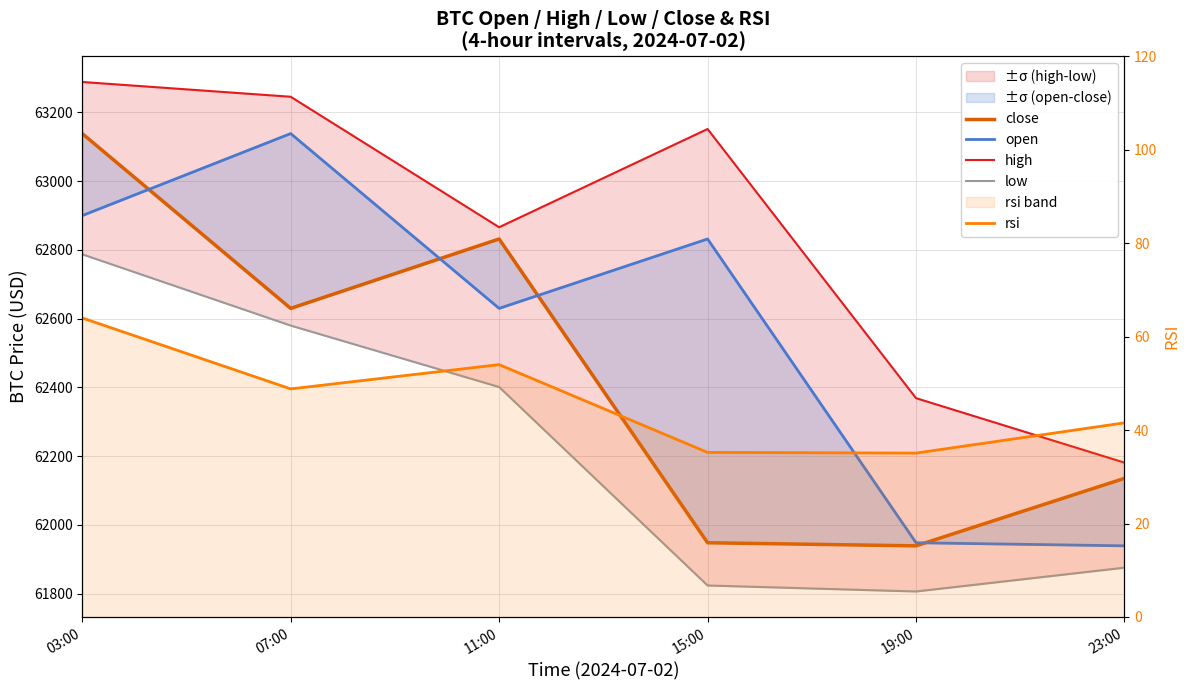

What is the difference between the maximum and minimum values in the low series?

981.1